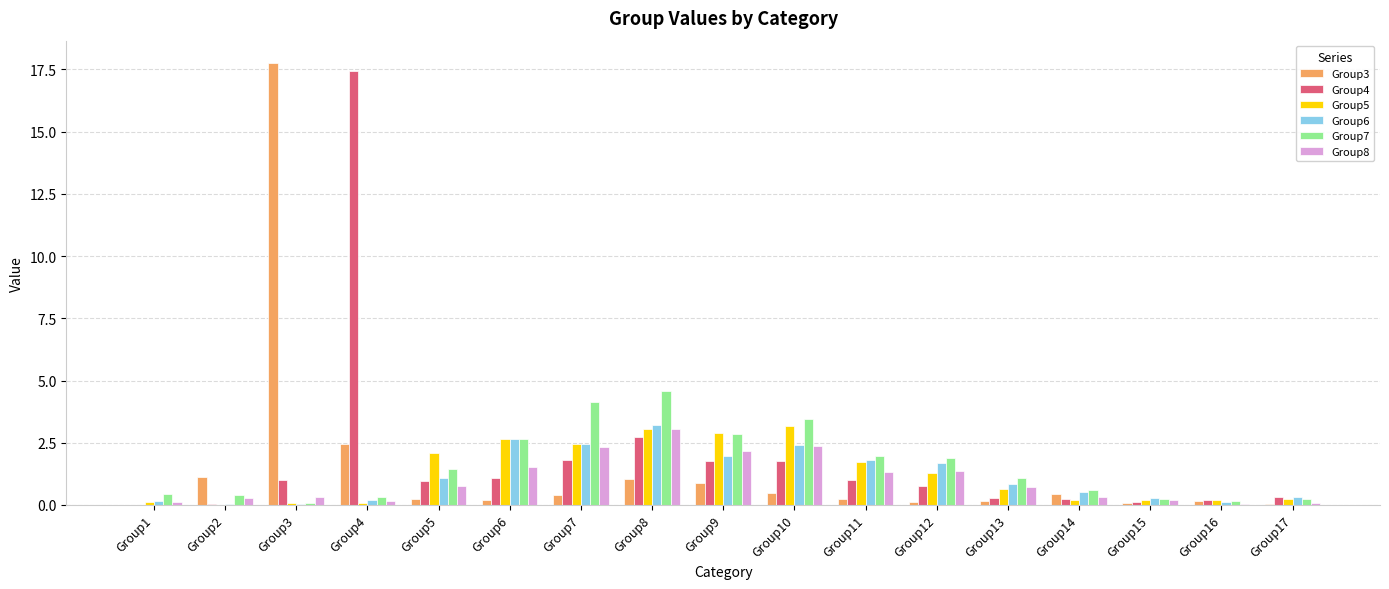

Is it true that Group6 equals 0.1 at Group16?

True